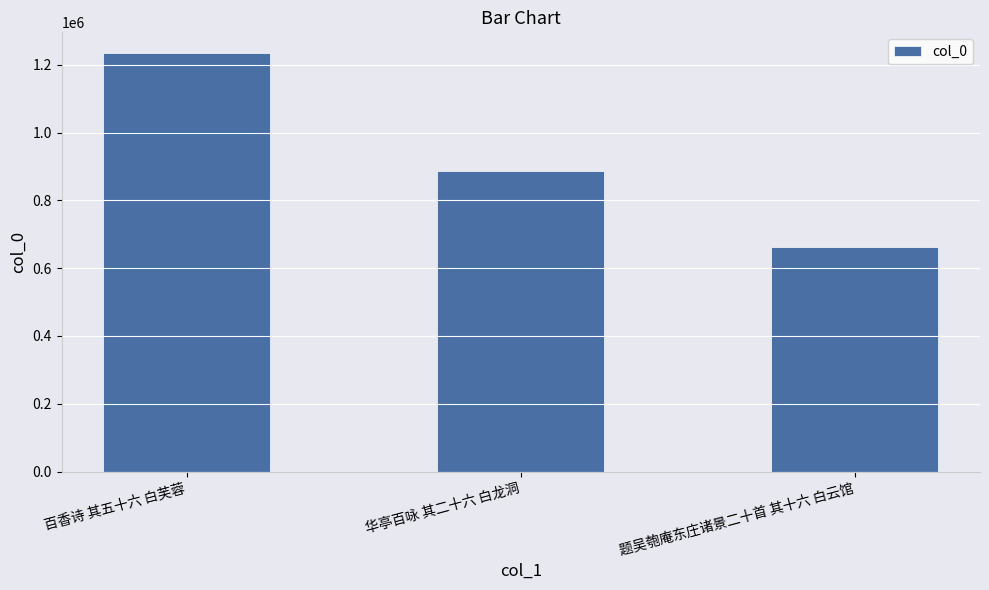

Where is the data nearest to the value 948372?

华亭百咏 其二十六 白龙洞